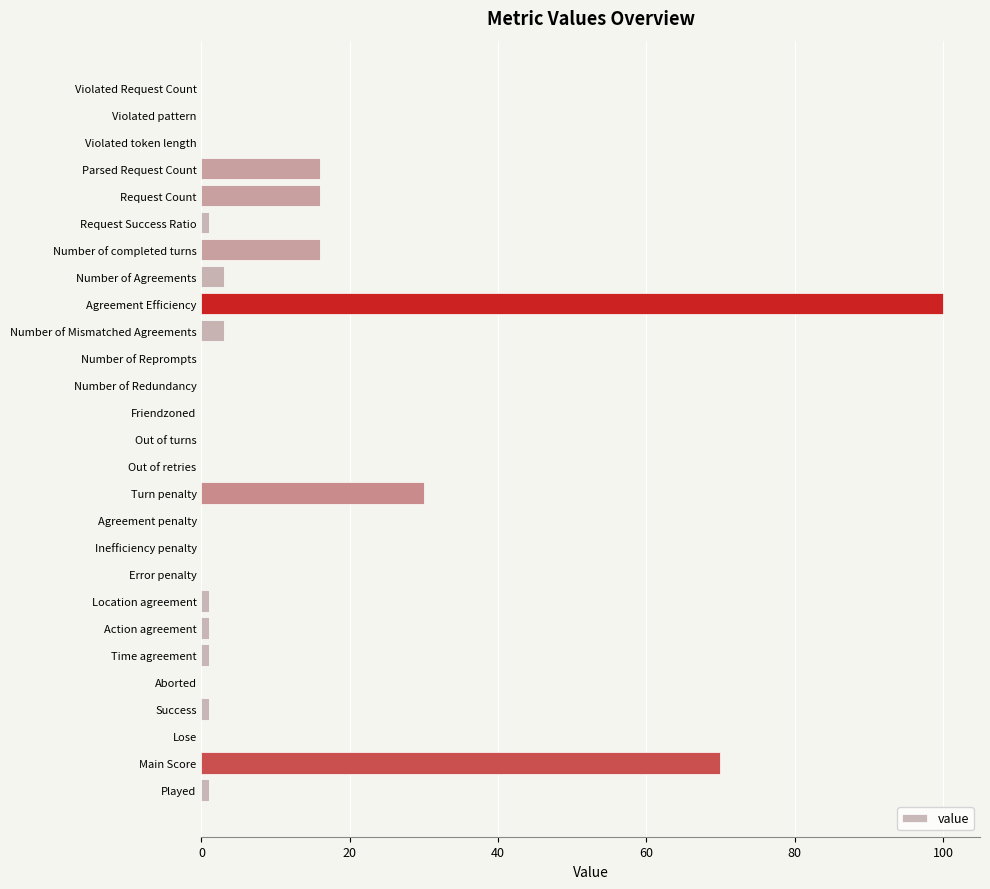

Reading top to bottom, list all the values displayed in this chart.

Violated Request Count=0	Violated pattern=0	Violated token length=0	Parsed Request Count=16	Request Count=16	Request Success Ratio=1	Number of completed turns=16	Number of Agreements=3	Agreement Efficiency=100	Number of Mismatched Agreements=3	Number of Reprompts=0	Number of Redundancy=0	Friendzoned=0	Out of turns=0	Out of retries=0	Turn penalty=30	Agreement penalty=0	Inefficiency penalty=0	Error penalty=0	Location agreement=1	Action agreement=1	Time agreement=1	Aborted=0	Success=1	Lose=0	Main Score=70	Played=1